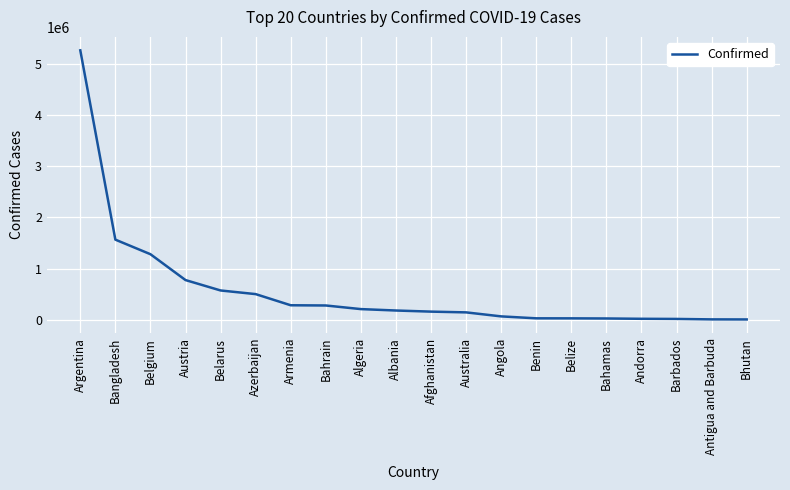

At which category does the chart reach its peak across all series?

Argentina